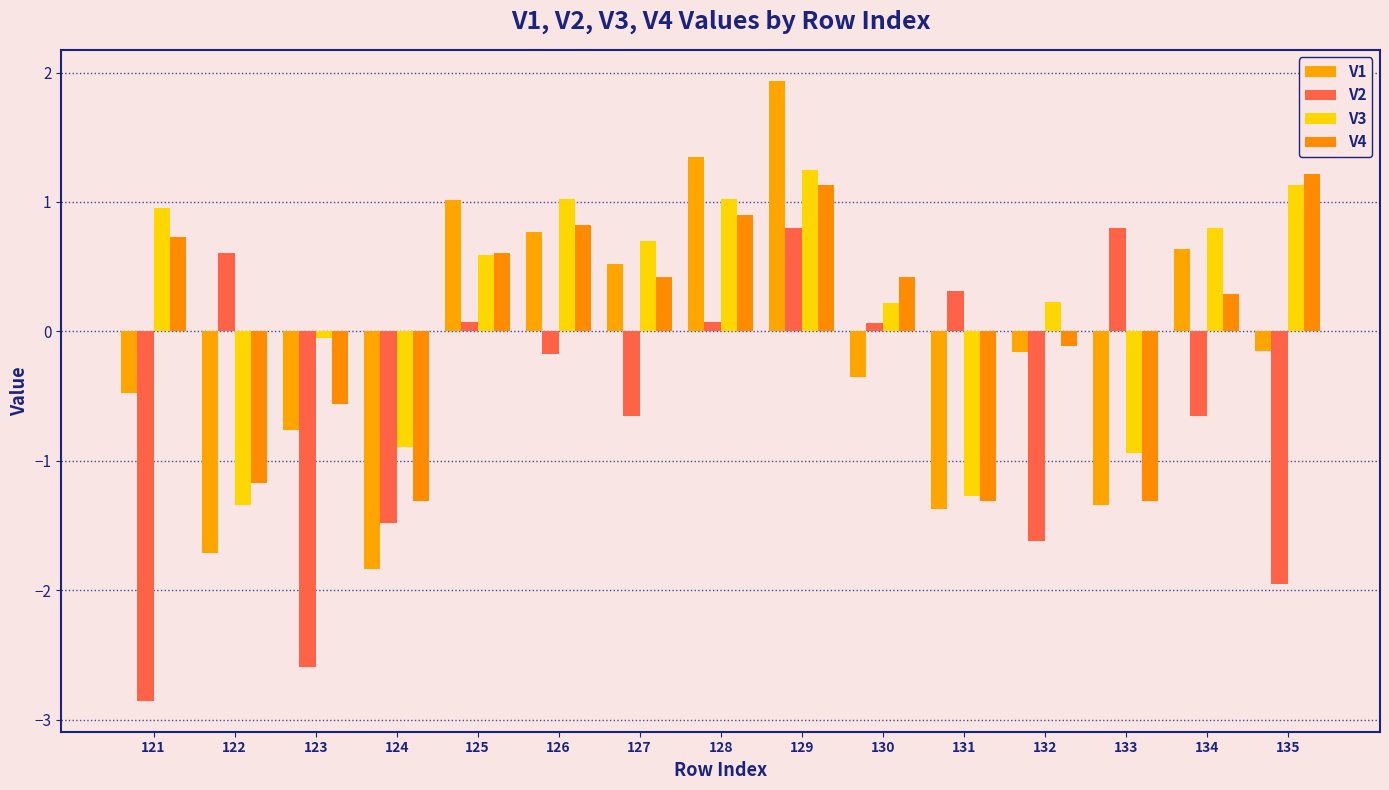

What is the average value of the V1 series?

-0.1